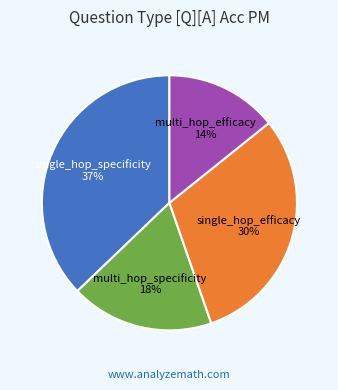

Does any single category account for the majority?

No